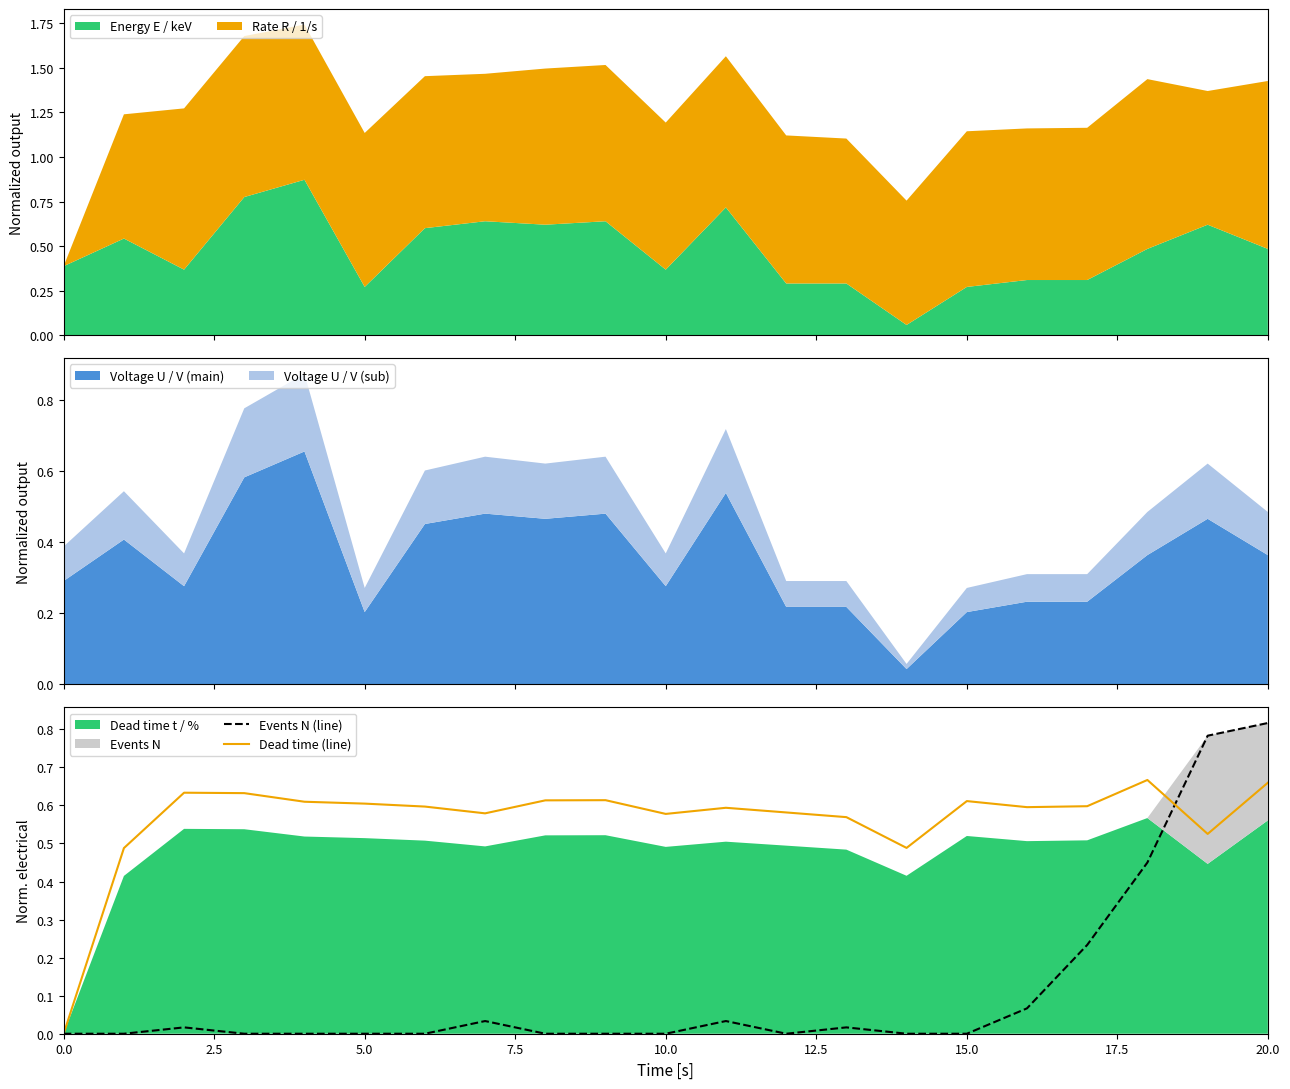

How many values in Events N (line) are above zero?

9